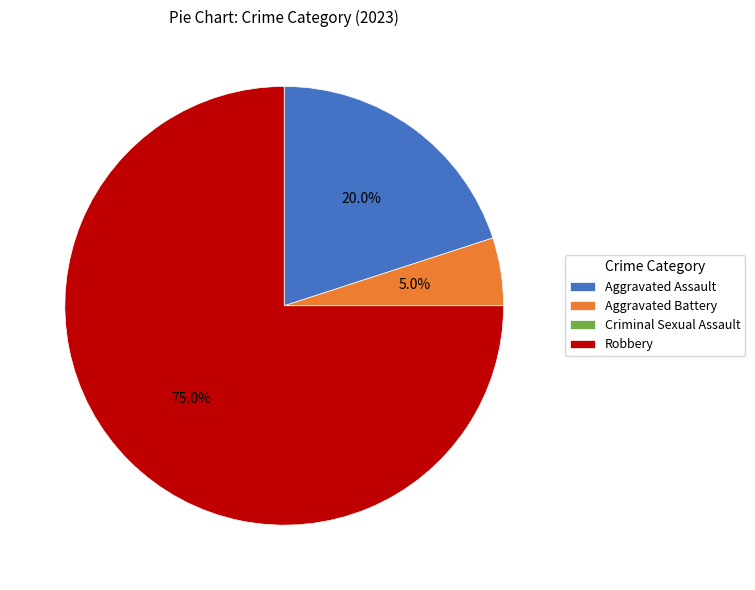

What percentage is the Aggravated Assault slice, to the nearest percent?

20%